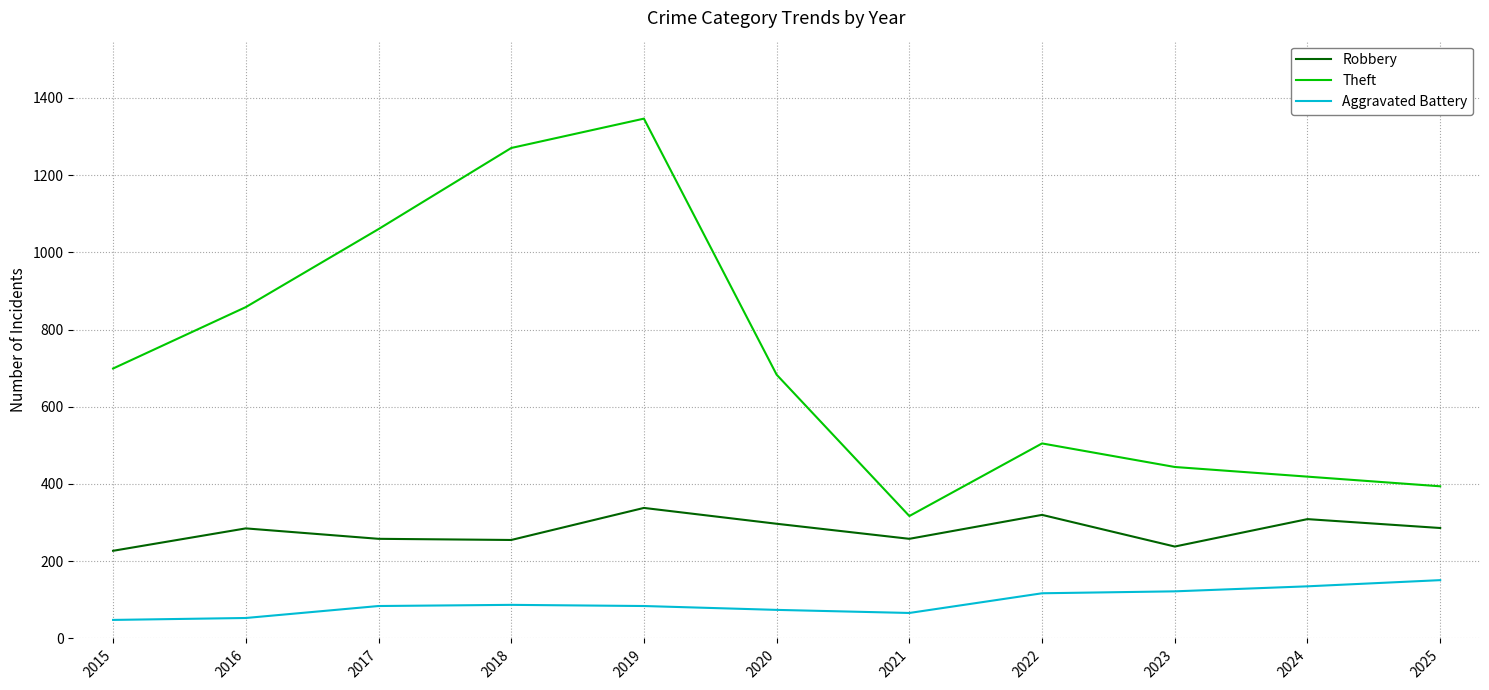

The value of Aggravated Battery at 2022 is 175. True or false?

False